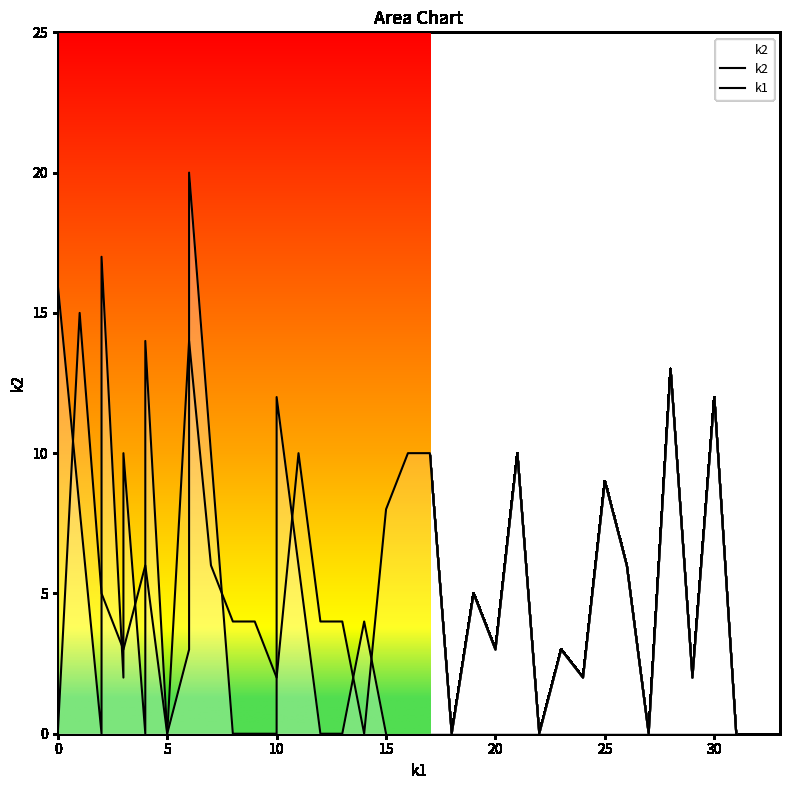

How many times do k2 and k1 cross each other?

9